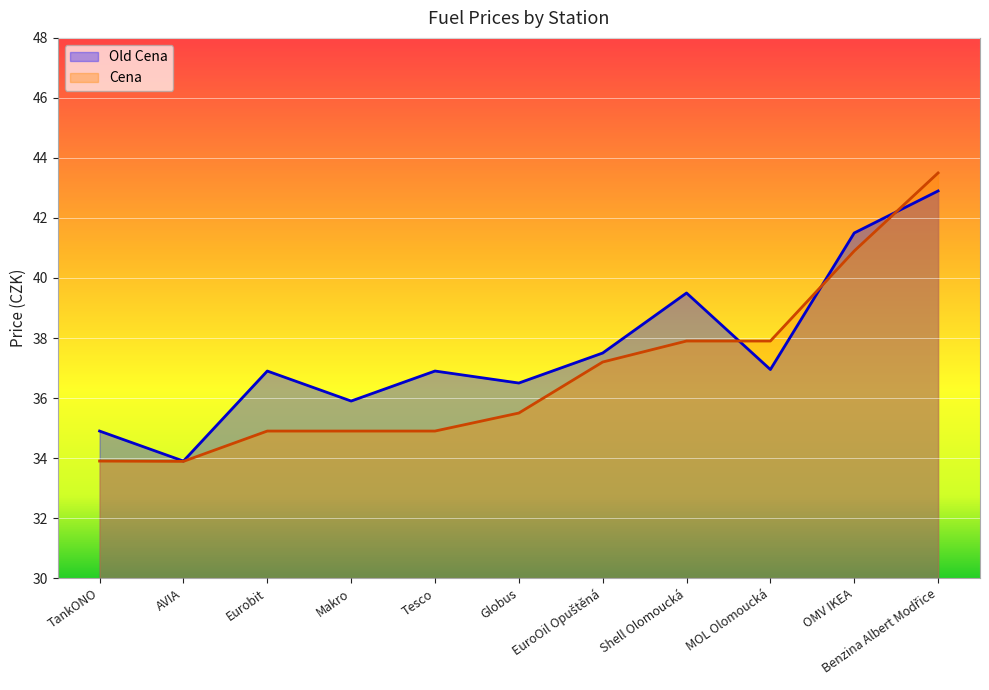

What is the value of the Old Cena point at the 7th from the left?

37.5